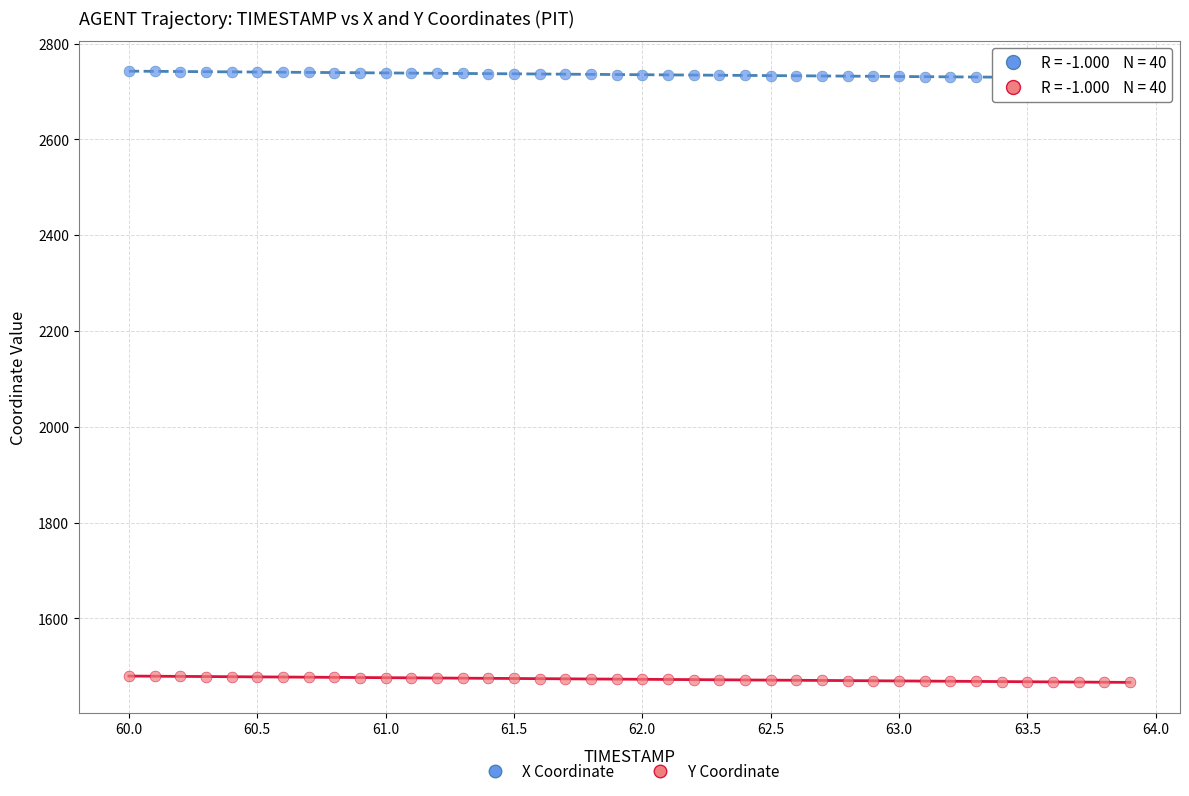

Which series has the widest spread of Y values?

X Coordinate